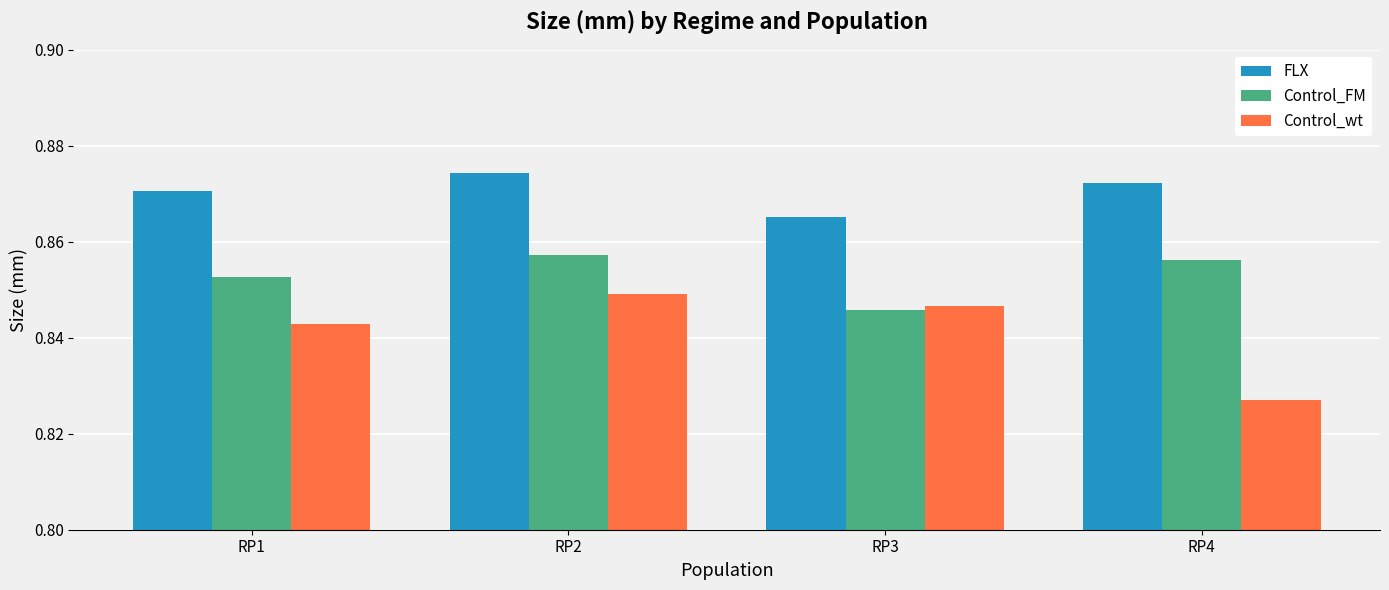

Rank the categories by Control_FM value from lowest to highest.

RP3, RP1, RP4, RP2